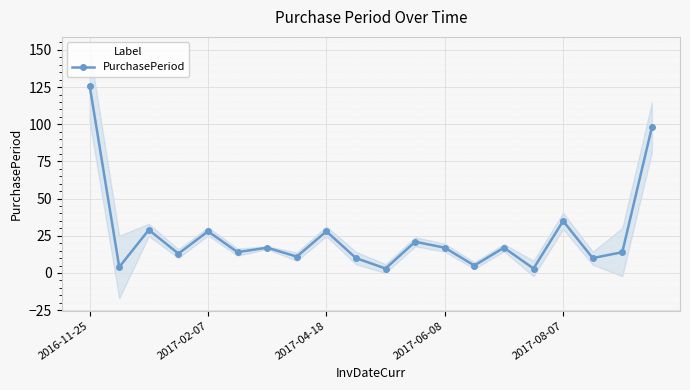

How many points are lower than both their immediate neighbors (excluding endpoints)?

8